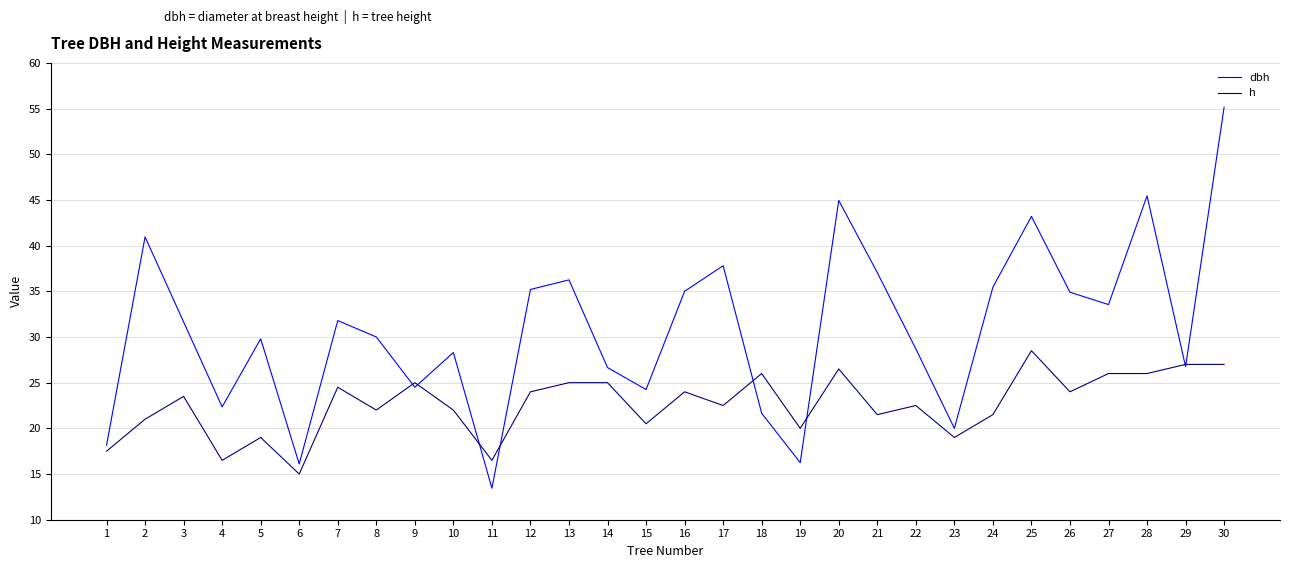

Rank the series at 5 from highest to lowest value.

dbh, h